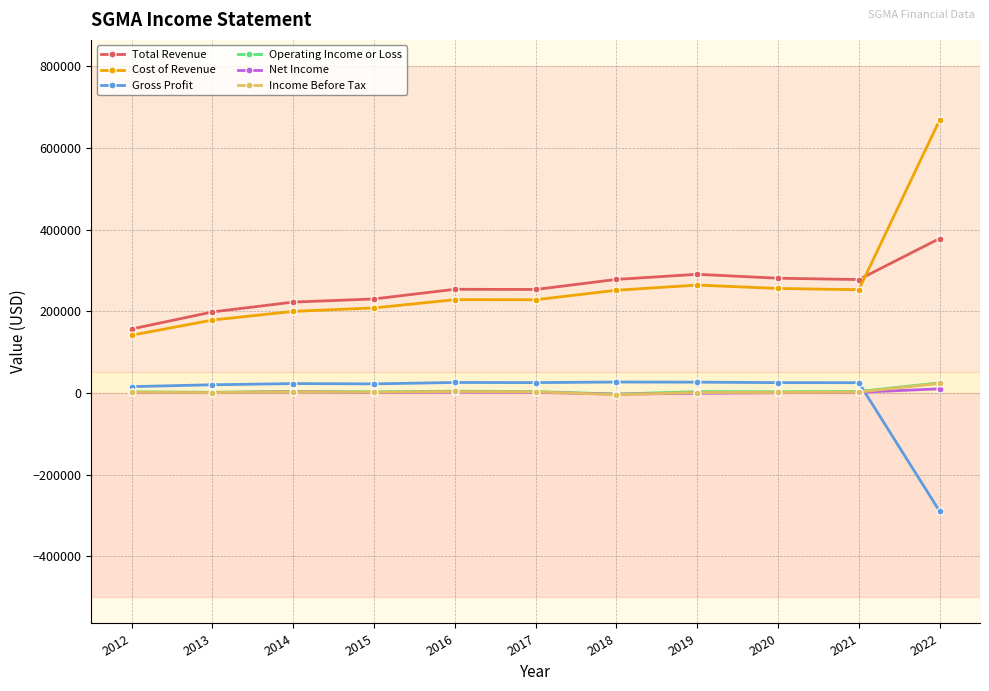

Is the value of Gross Profit at 2022 greater than the value of Income Before Tax at 2013?

No